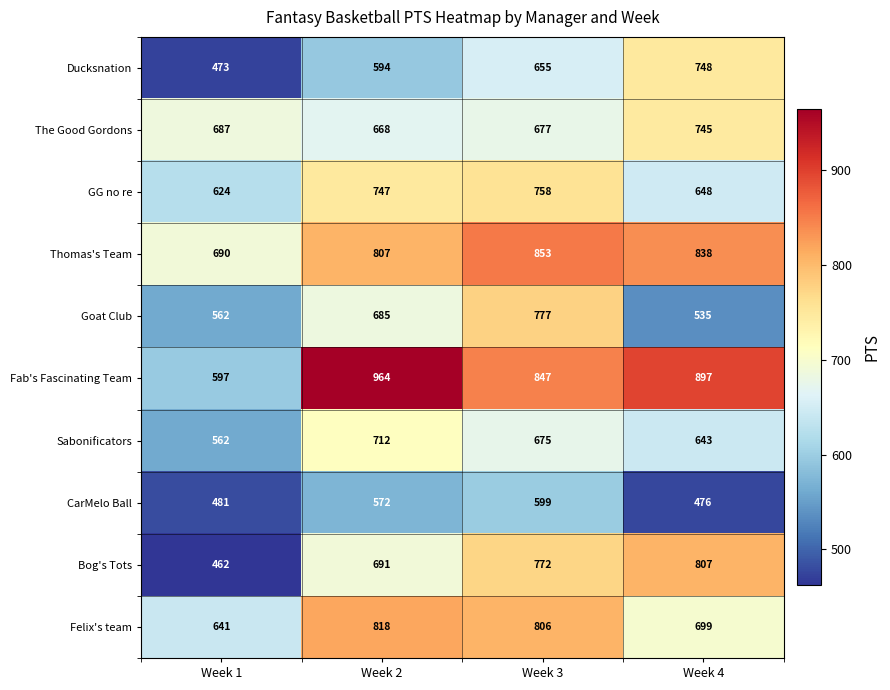

What is the difference between the maximum and minimum values in the Bog's Tots series?

345